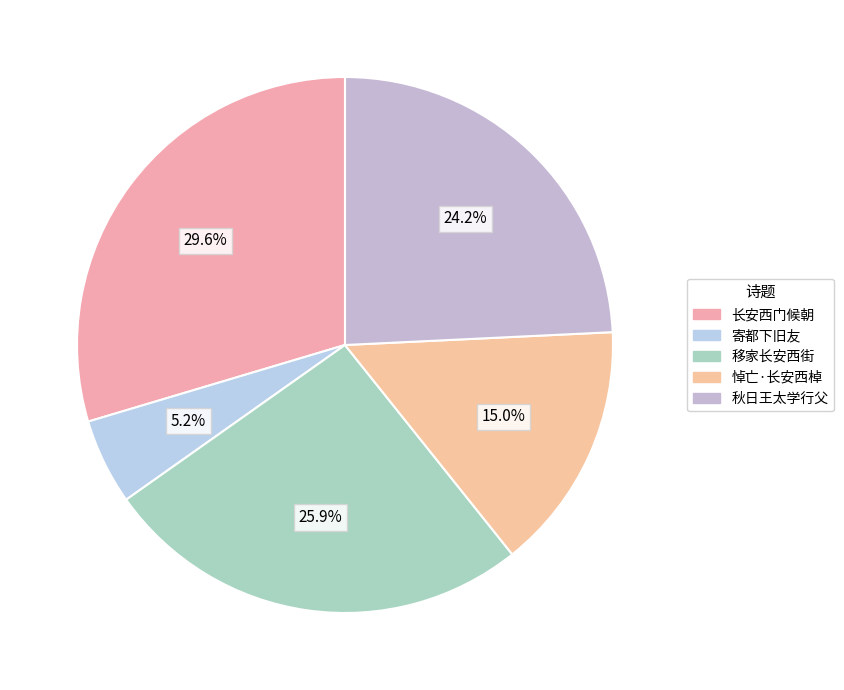

To the nearest percent, what is the difference between the largest and smallest slice percentages?

24%